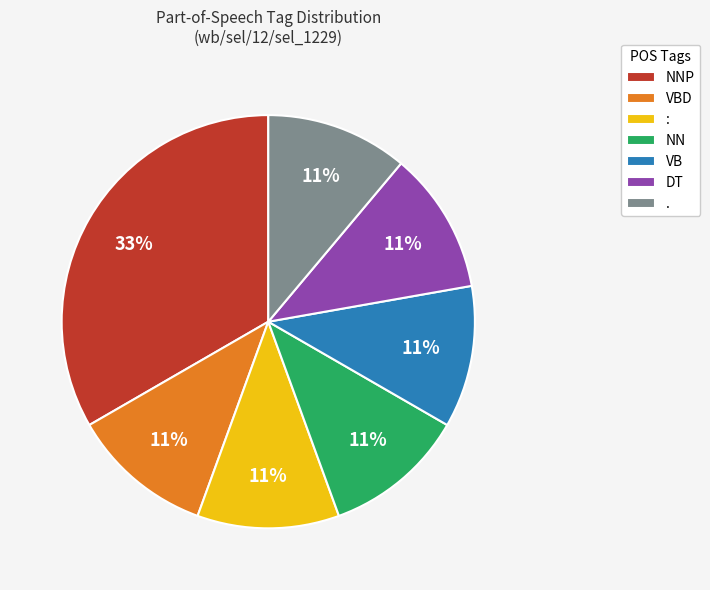

To the nearest percent, what portion does : represent?

11%